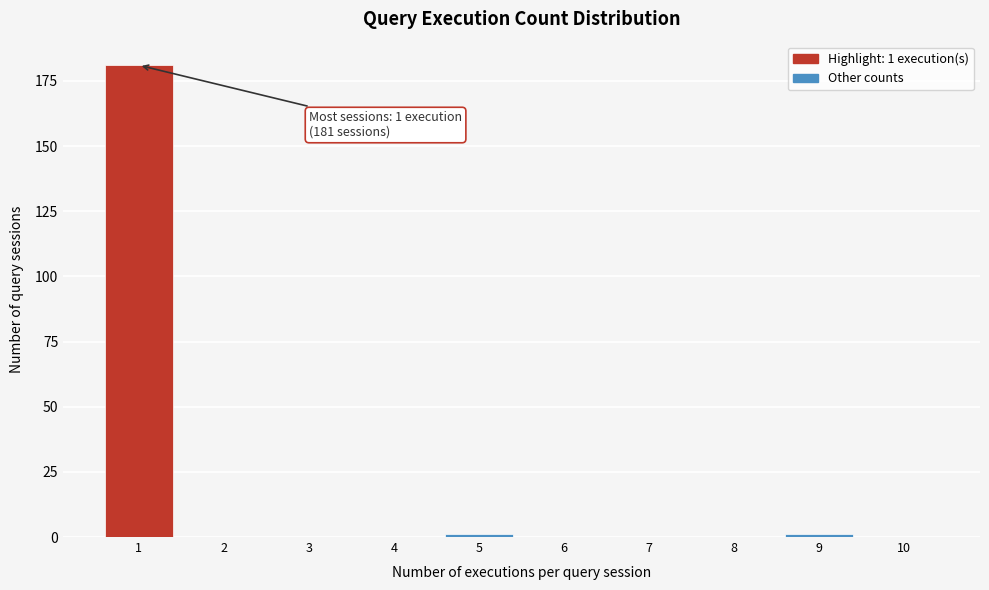

Reading left to right, list all the values displayed in this chart.

1=181	2=0	3=0	4=0	5=1	6=0	7=0	8=0	9=1	10=0